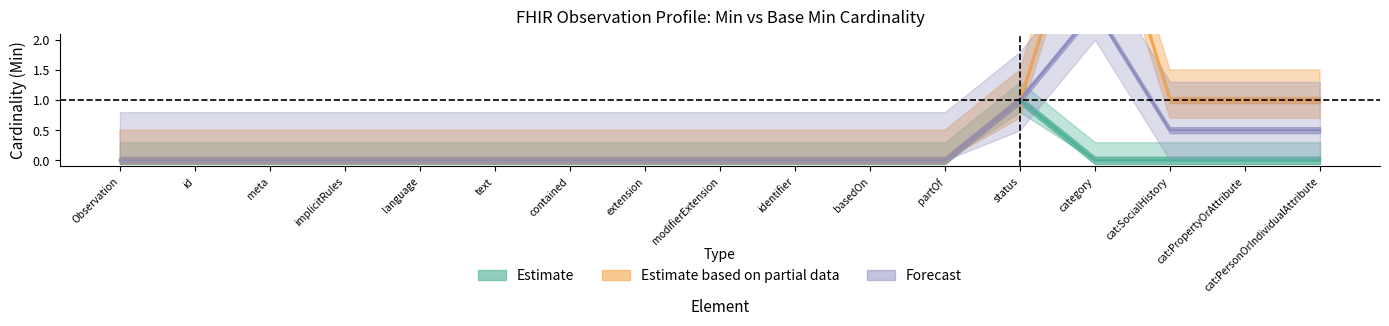

True or false: Base Min and Min cross at least once.

False